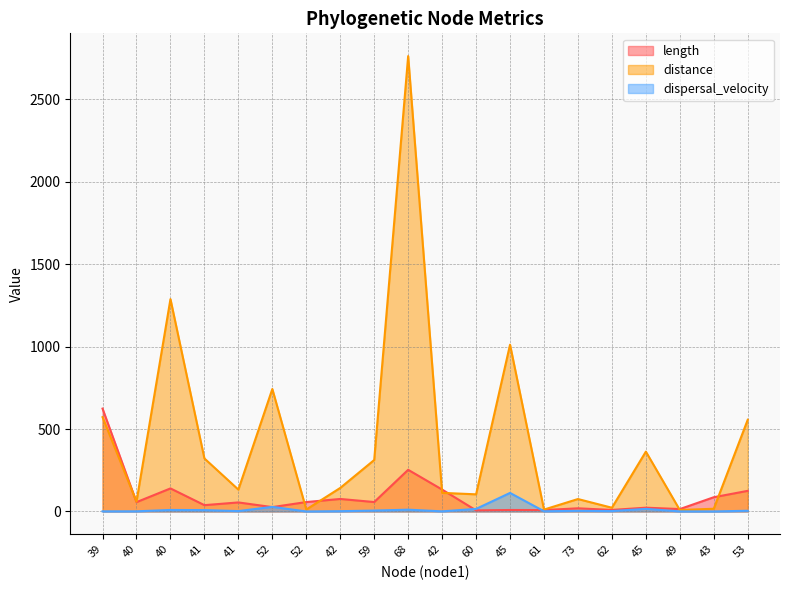

At how many categories does at least one series exceed 1080?

2